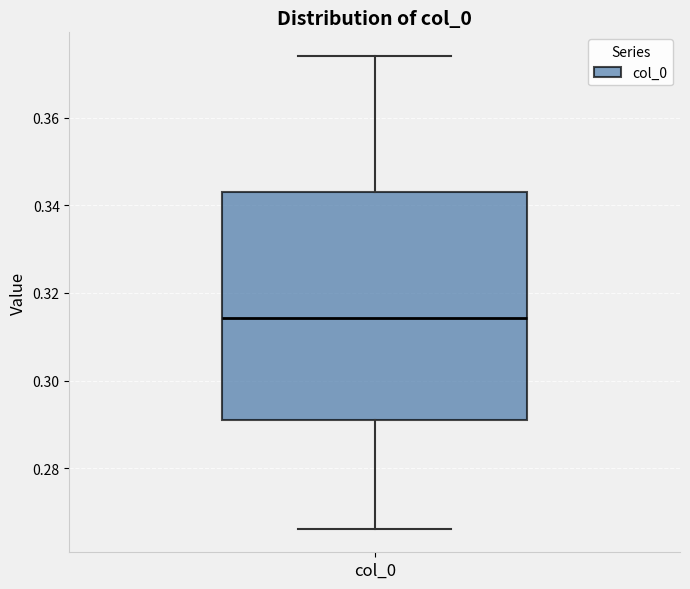

Transcribe this box plot: give where the median line is, the range the box spans, and where the two whiskers end, as read against the y-axis. The values are not printed on the chart, so give them approximately, as read against the axis.

median 0.314, box 0.290 to 0.342, whiskers 0.266 to 0.374